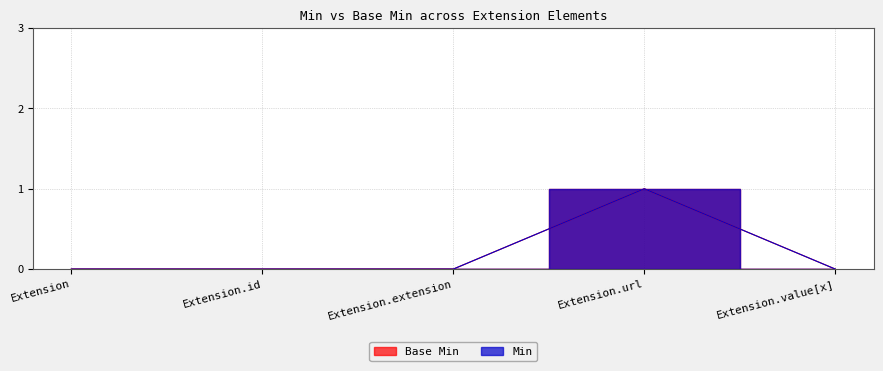

Count the Min values in the range 0 to 1.

5